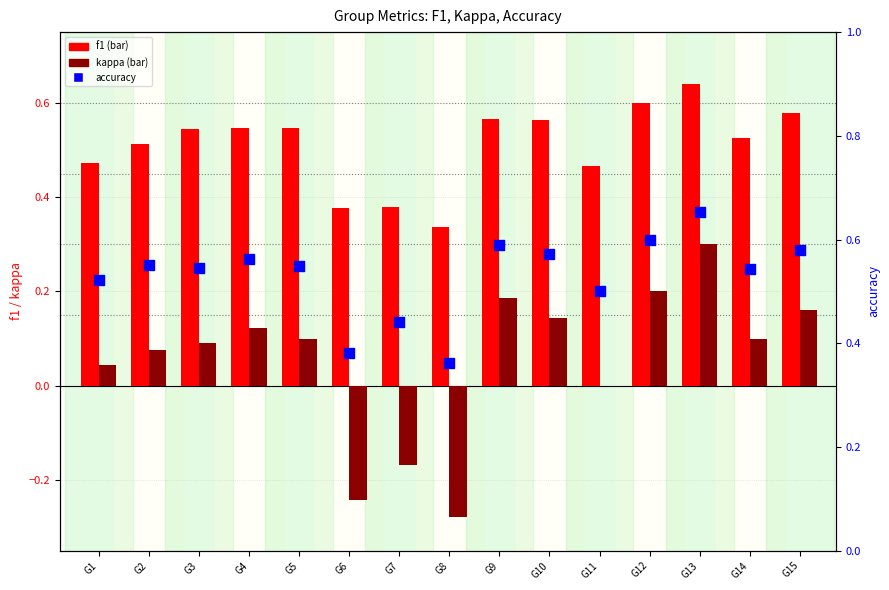

Which series has the largest total across all categories?

accuracy